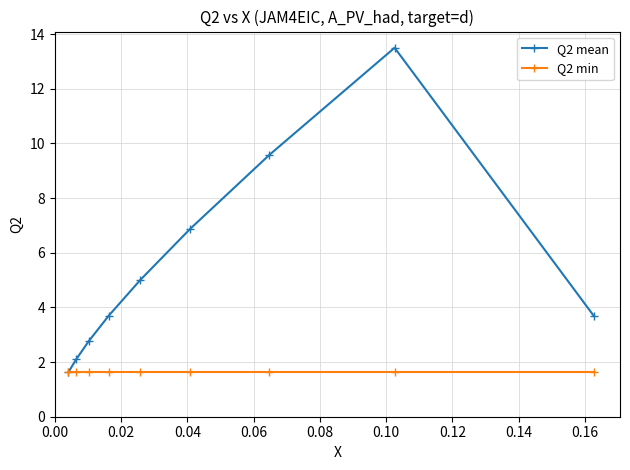

What is the average value of the Q2 mean series?

5.4